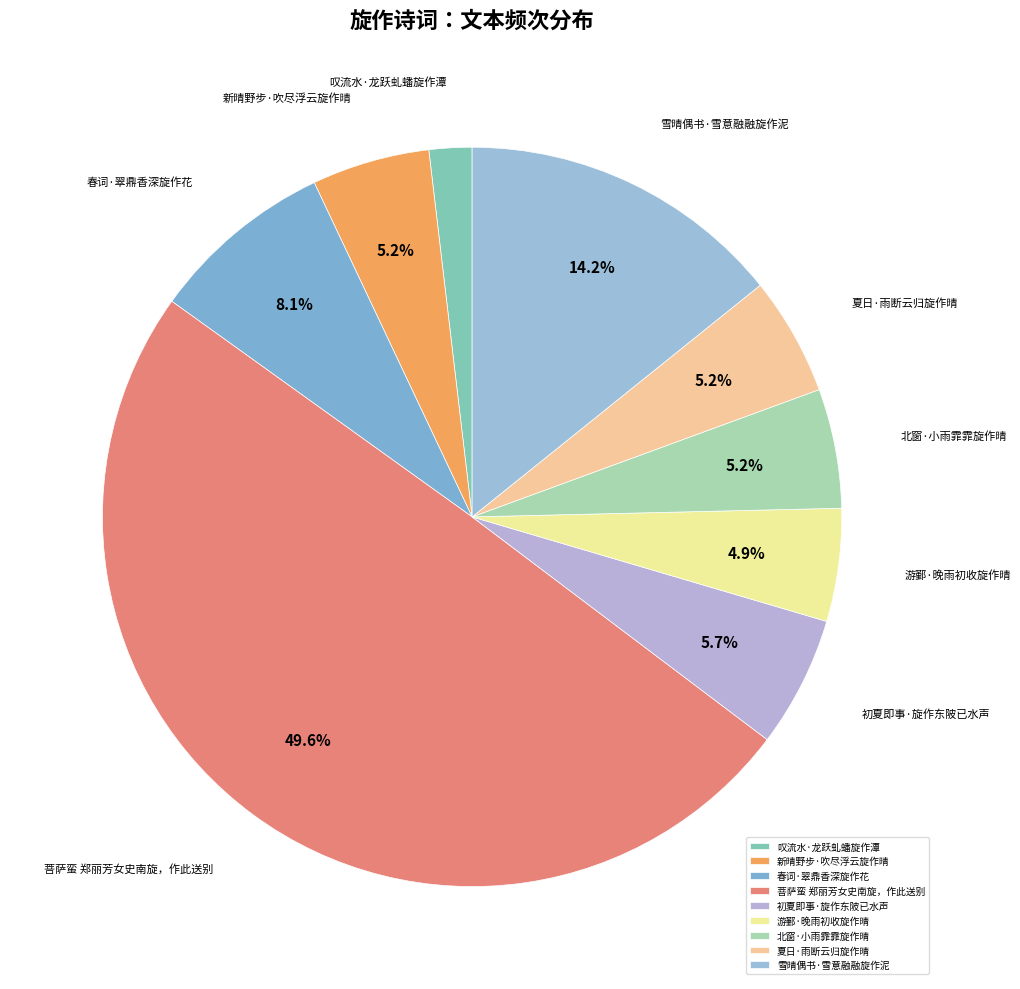

To the nearest percent, what is the average slice percentage?

11%